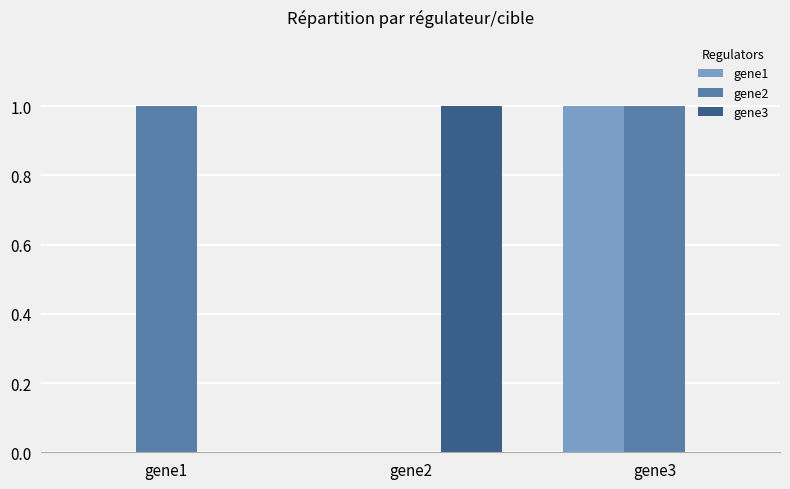

What is the approximate value of gene3 at gene2?

1